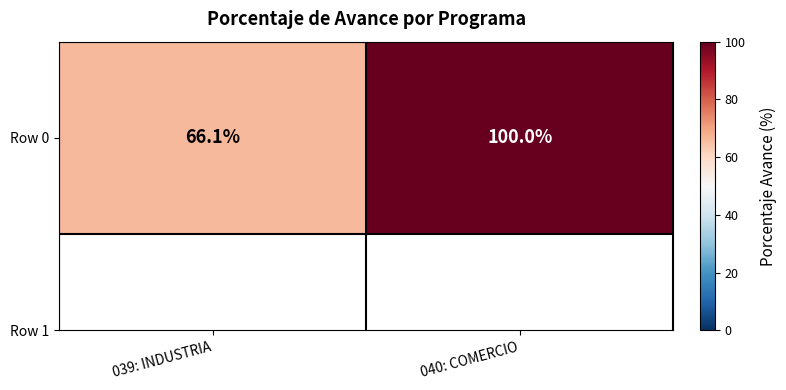

What is the sum of all values?

166.1